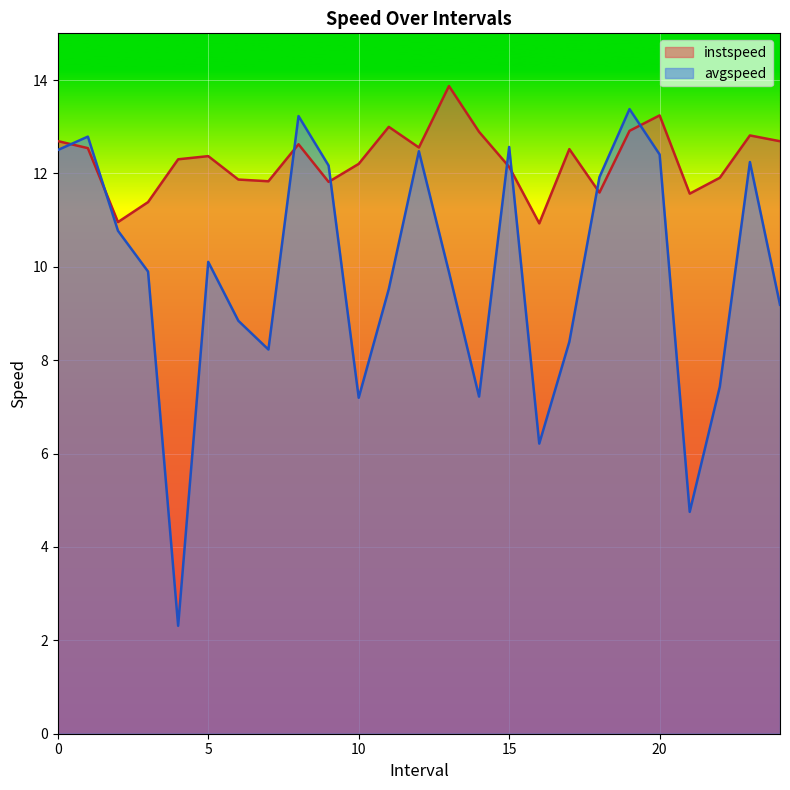

How many times do instspeed and avgspeed cross each other?

8